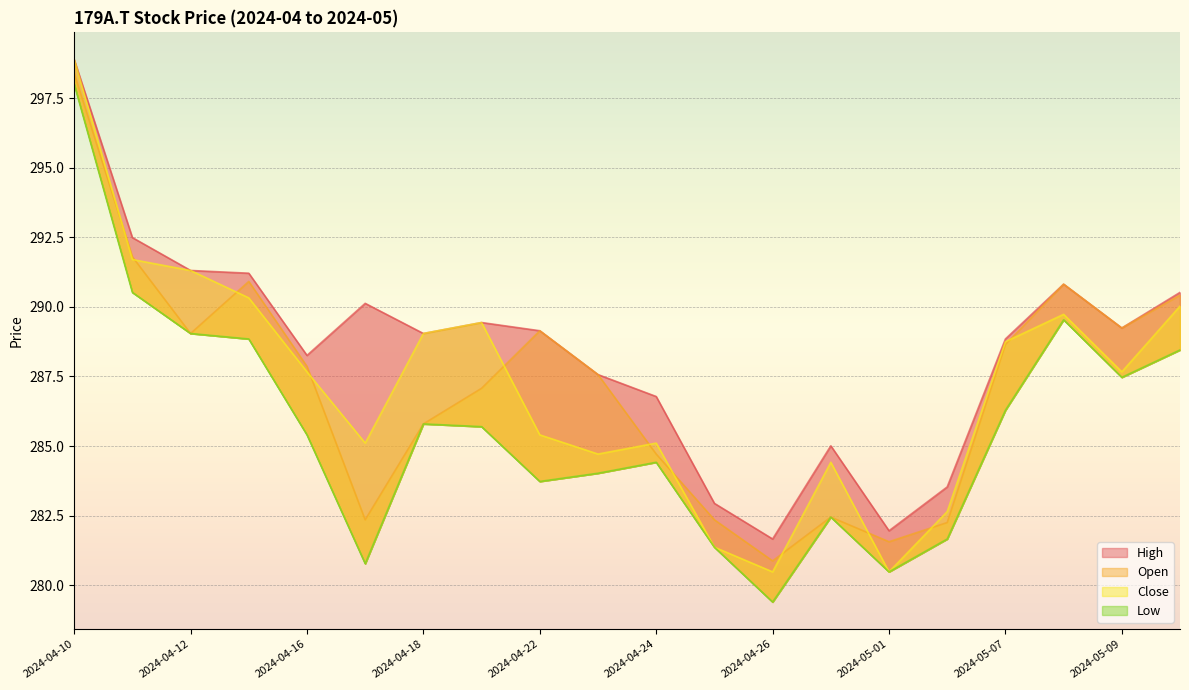

Where is the first local minimum for High?

2024-04-16